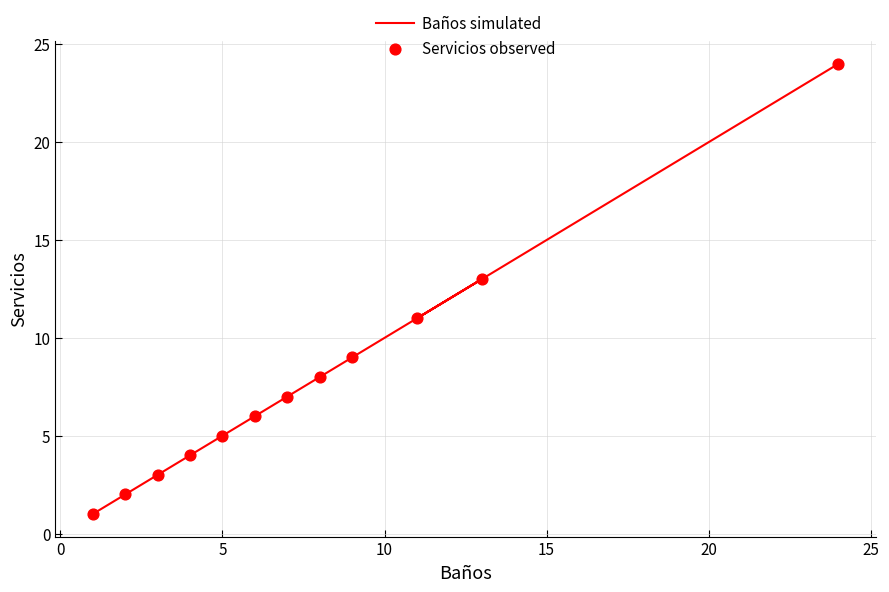

Which series reaches the minimum Y coordinate?

Baños simulated